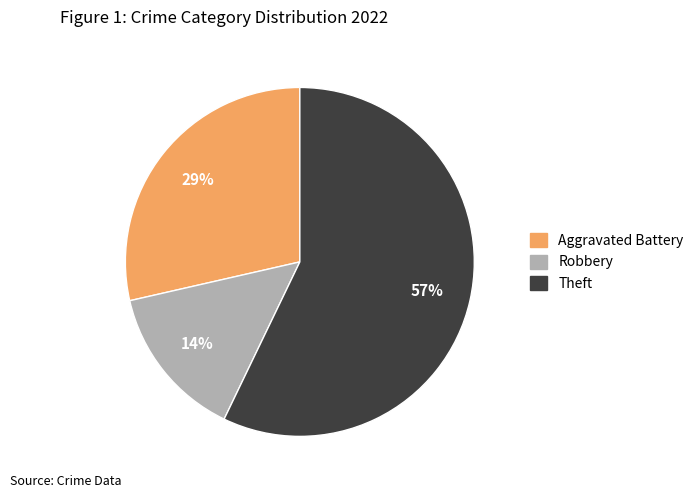

To the nearest percent, what is the difference between the largest and smallest slice percentages?

43%